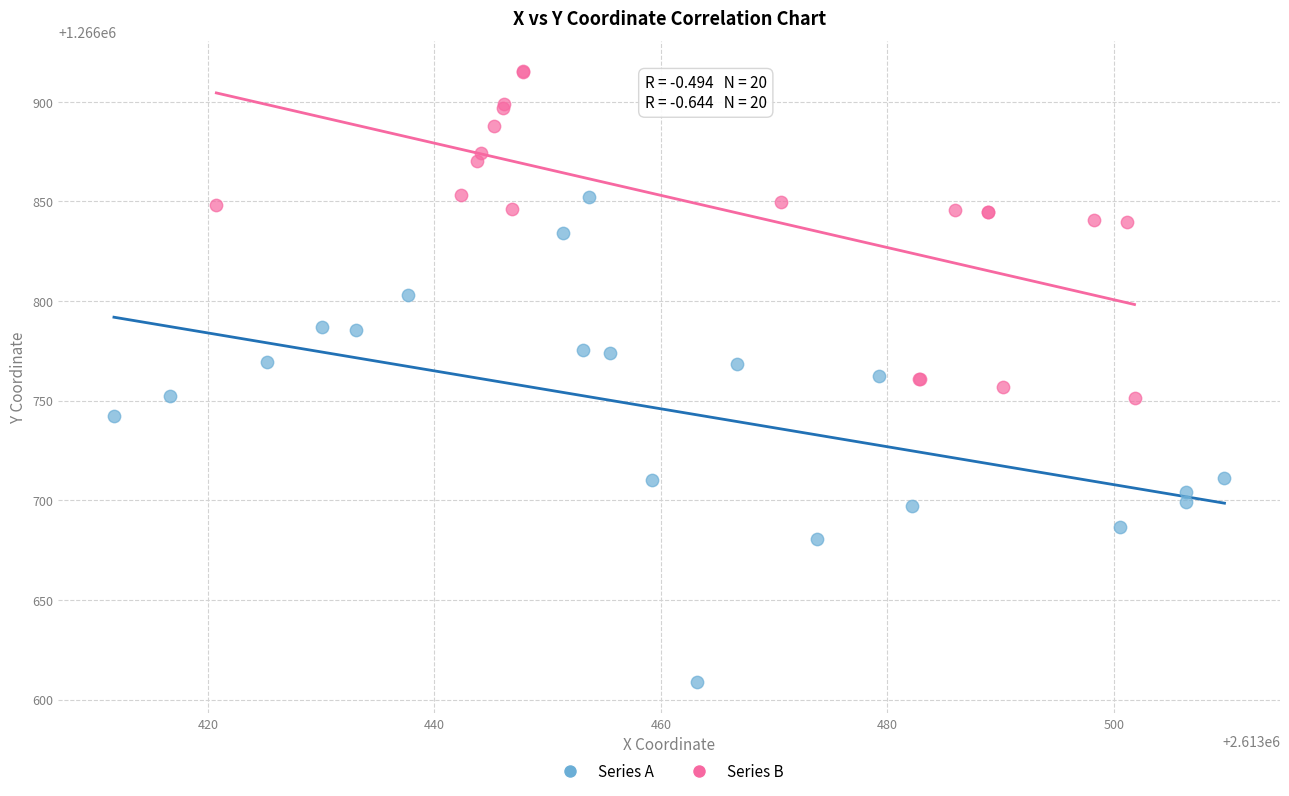

Which series has the widest spread of Y values?

Series A